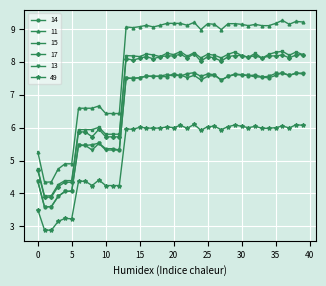

True or false: 15 and 49 cross at least once.

False